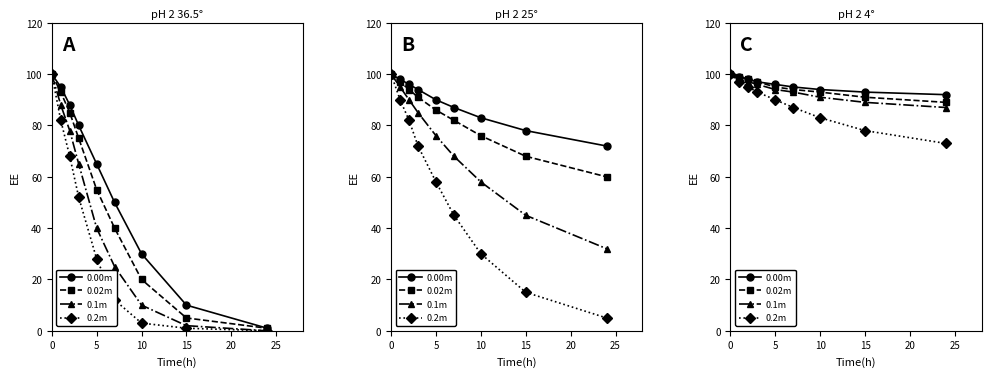

Which series has the largest total across all categories?

0.00m